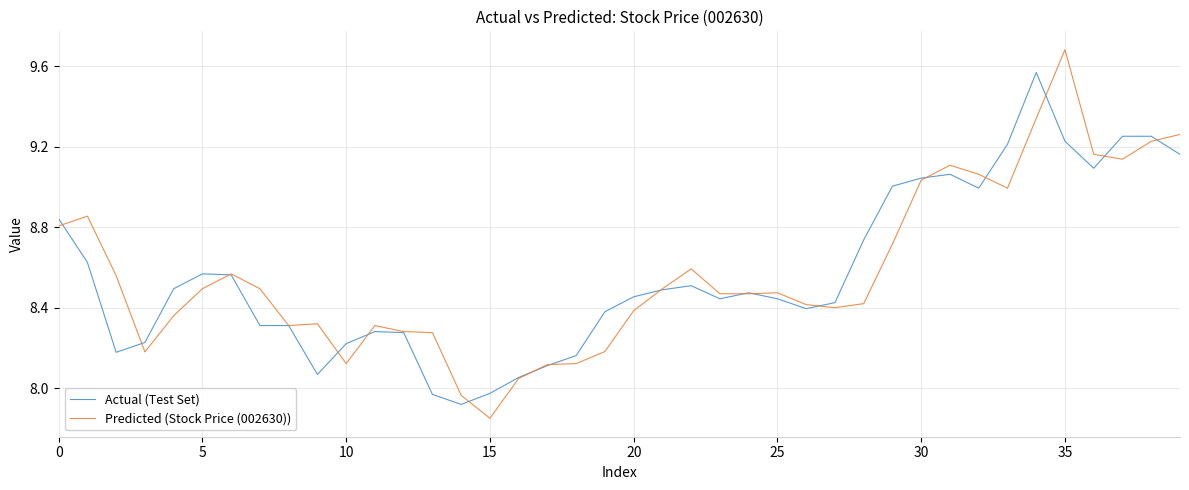

List the series in order of their peak value, lowest first.

Actual (Test Set), Predicted (Stock Price (002630))